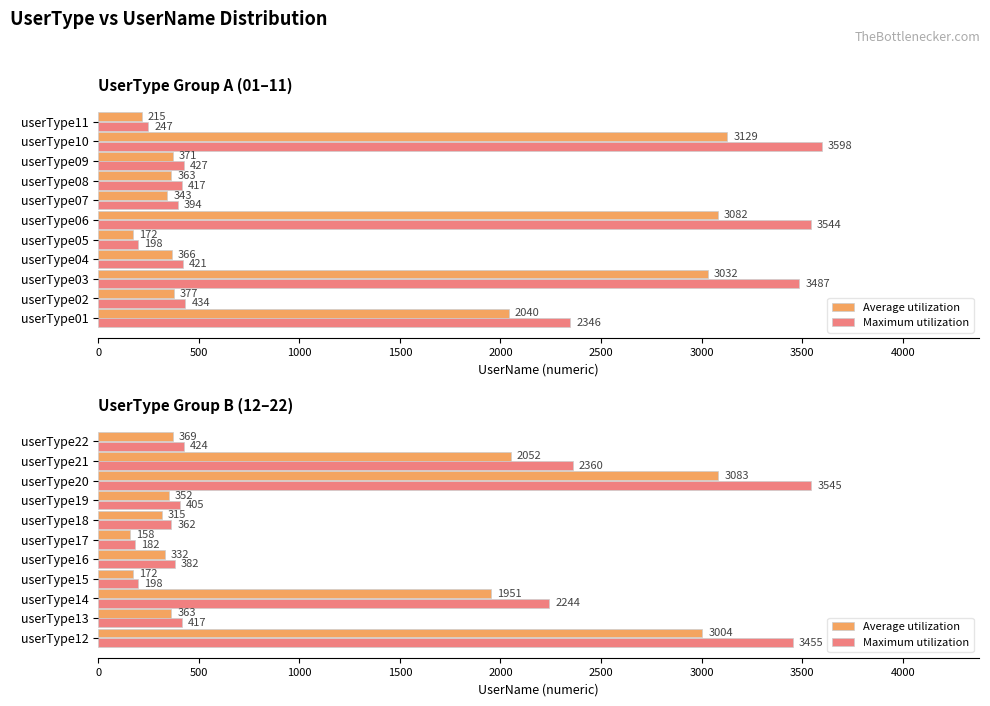

How many distinct data groups are displayed?

2